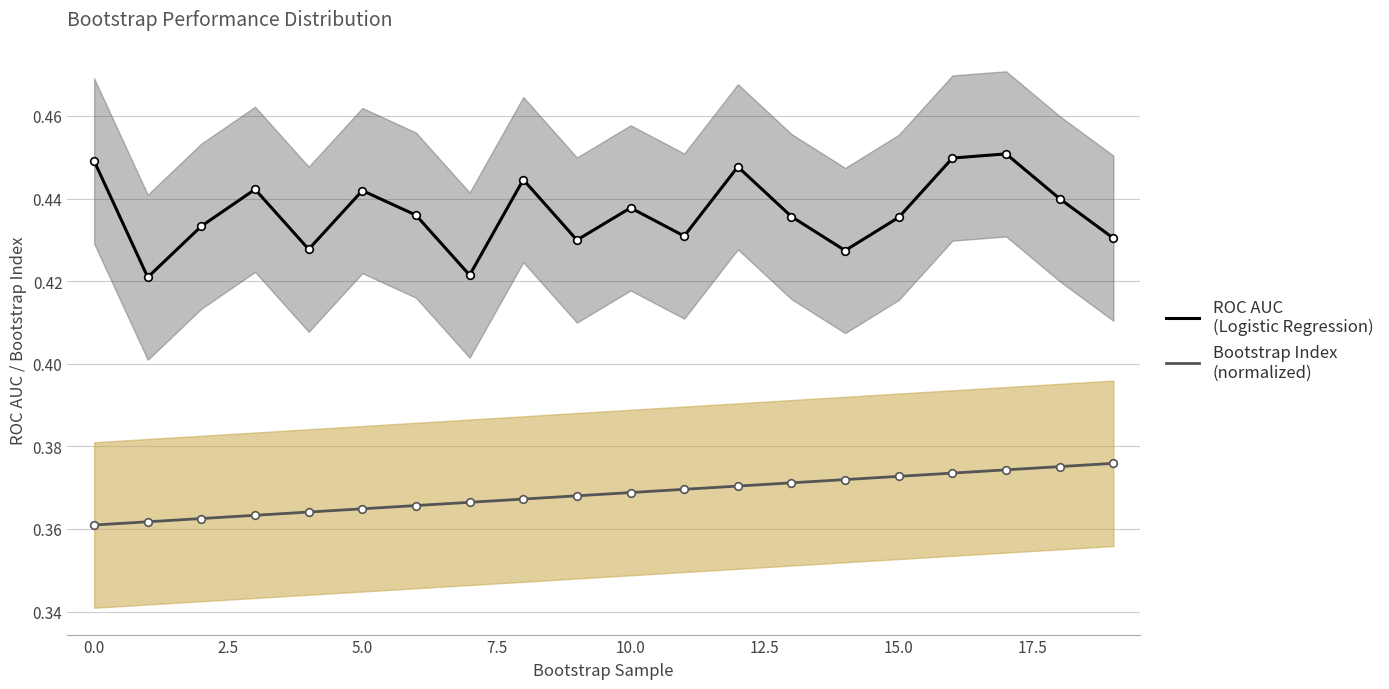

The value of ROC AUC (Logistic Regression) at 0.0 is 0.6. True or false?

False